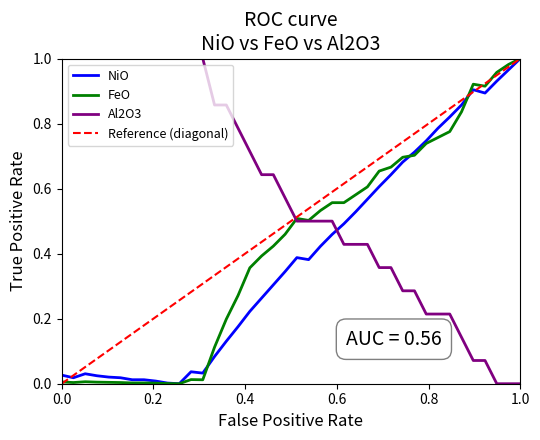

True or false: Al2O3 and NiO intersect in this chart.

True